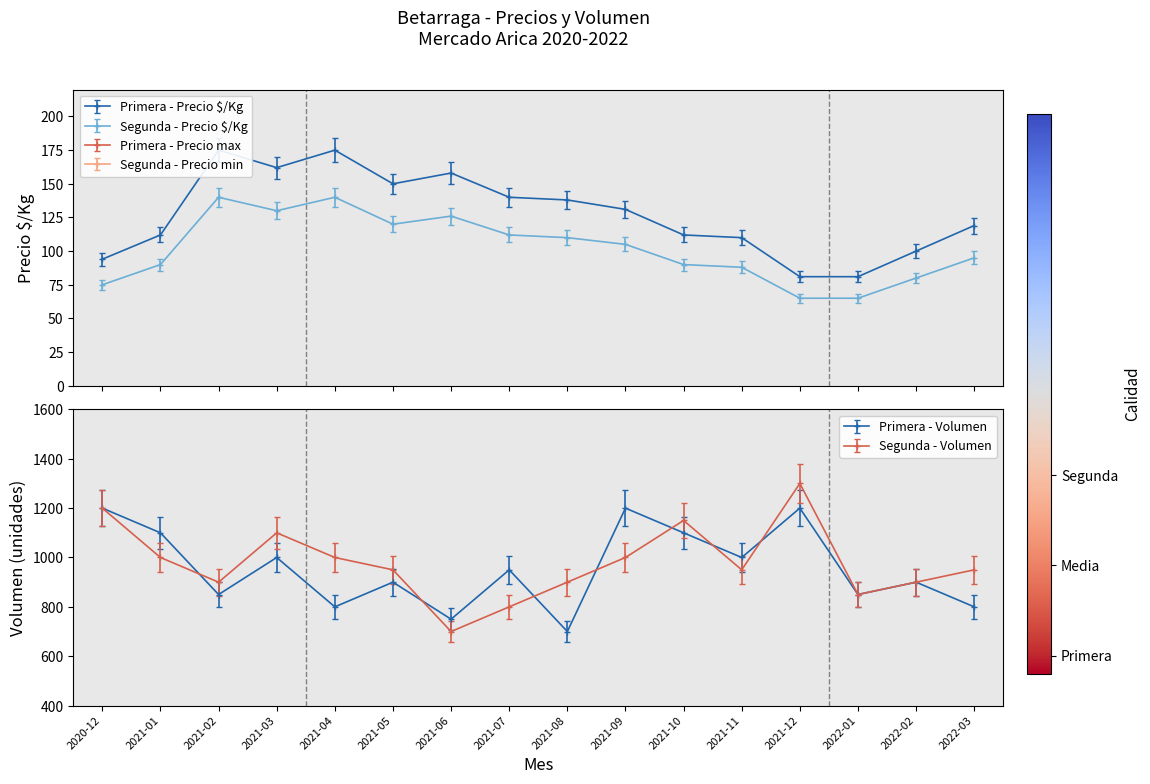

What is the difference between the Segunda - Precio min values at 2021-12 and 2022-01?

25.0